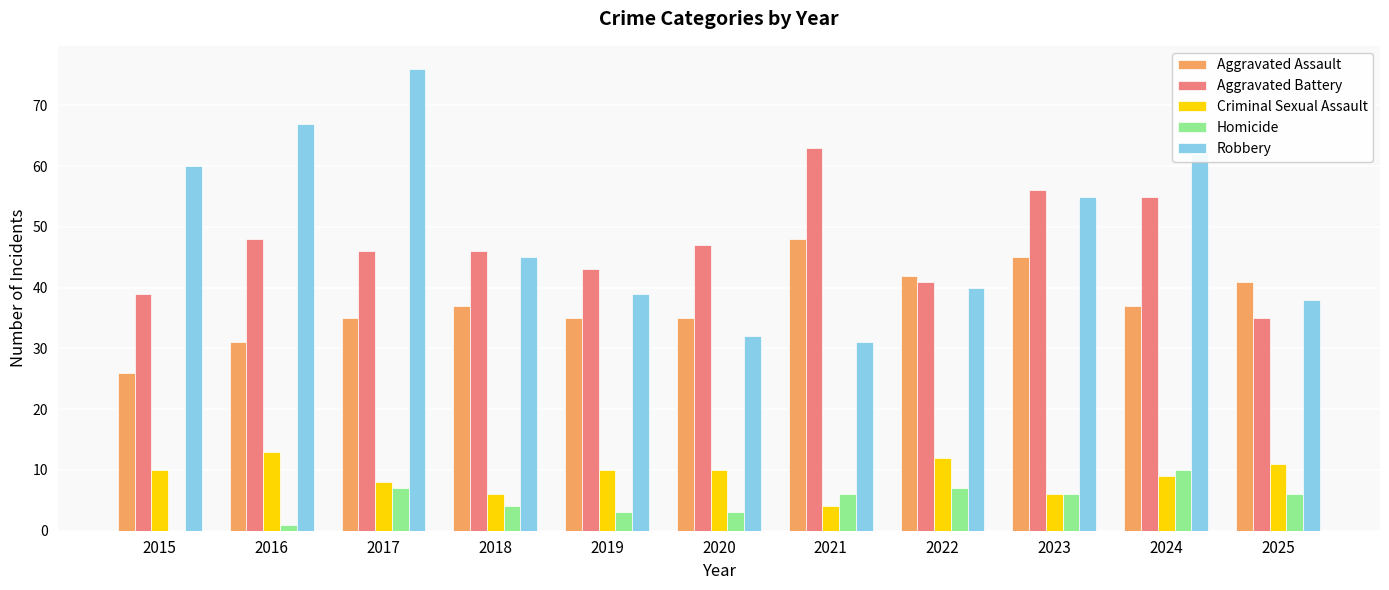

Between 2017 and 2025, which series saw the biggest shift?

Robbery